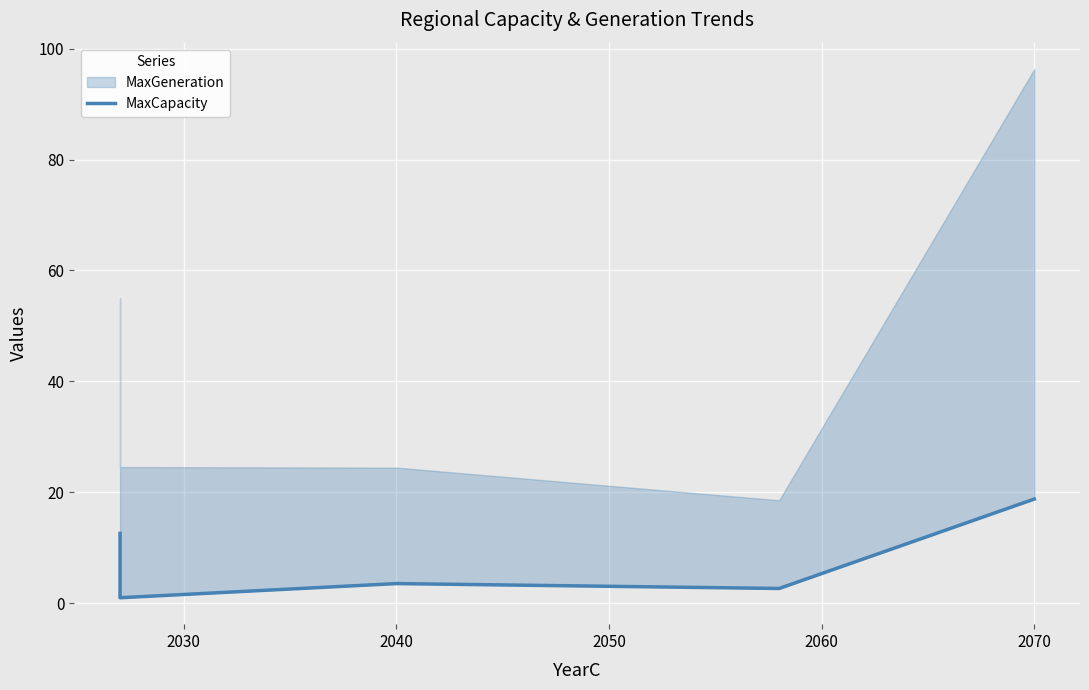

The chart shows a value of 3.5 at 2040. True or false?

True